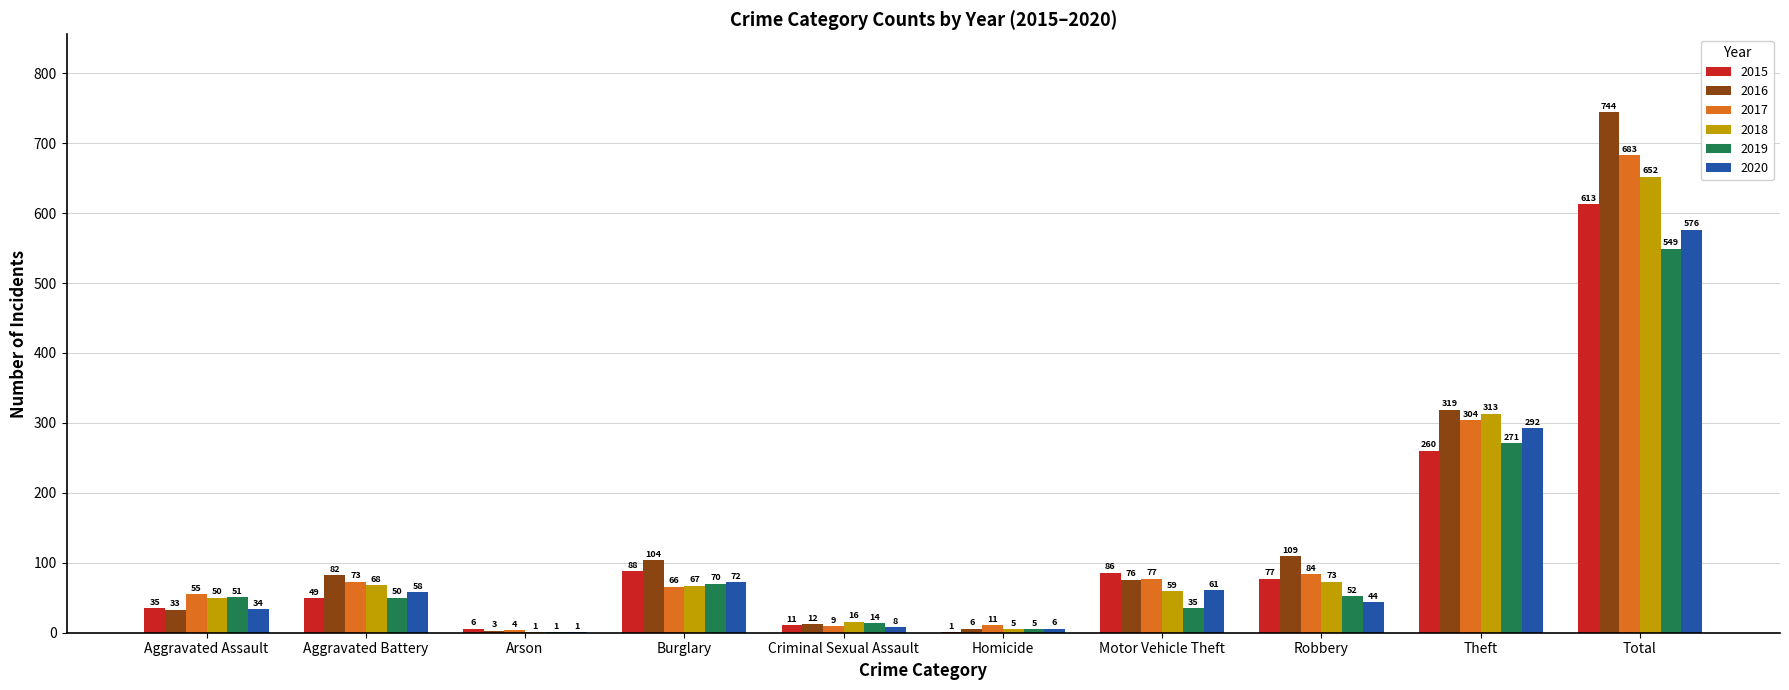

What is the total value across all series at Total?

3817